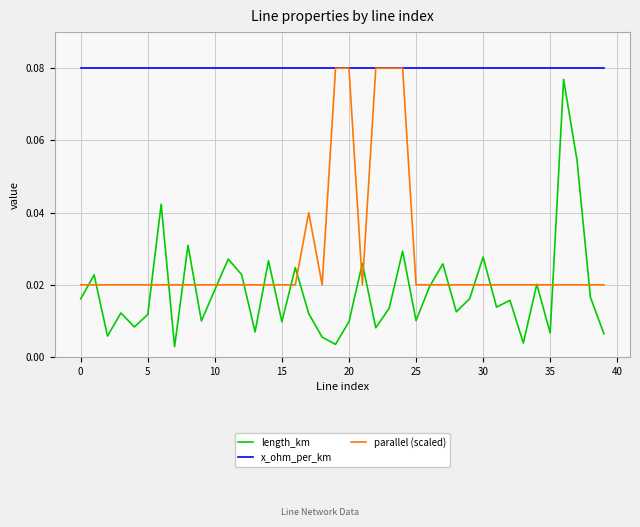

List the series in order of their overall mean, lowest first.

length_km, parallel (scaled), x_ohm_per_km